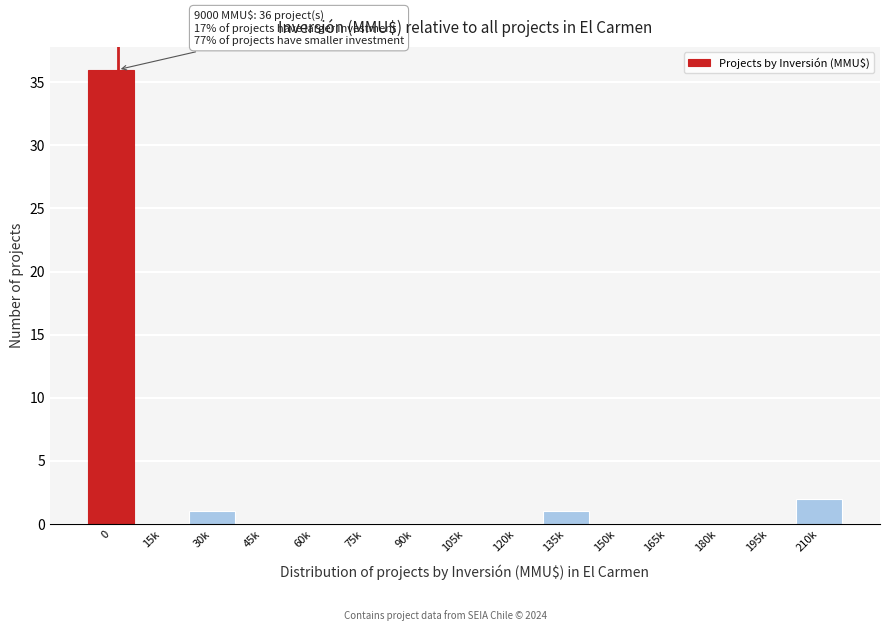

Reading left to right, list all the values displayed in this chart.

0=36	15k=0	30k=1	45k=0	60k=0	75k=0	90k=0	105k=0	120k=0	135k=1	150k=0	165k=0	180k=0	195k=0	210k=2